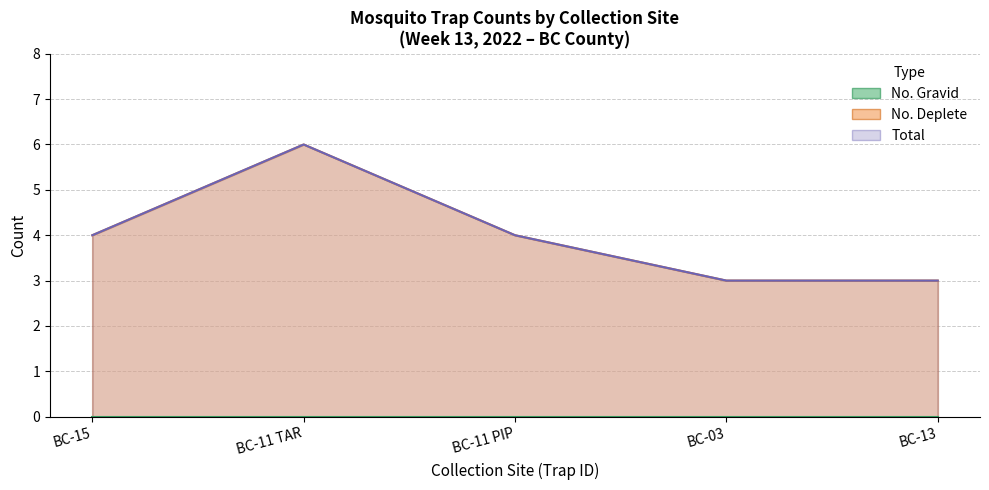

The Total series shows 1 at BC-13. True or false?

False